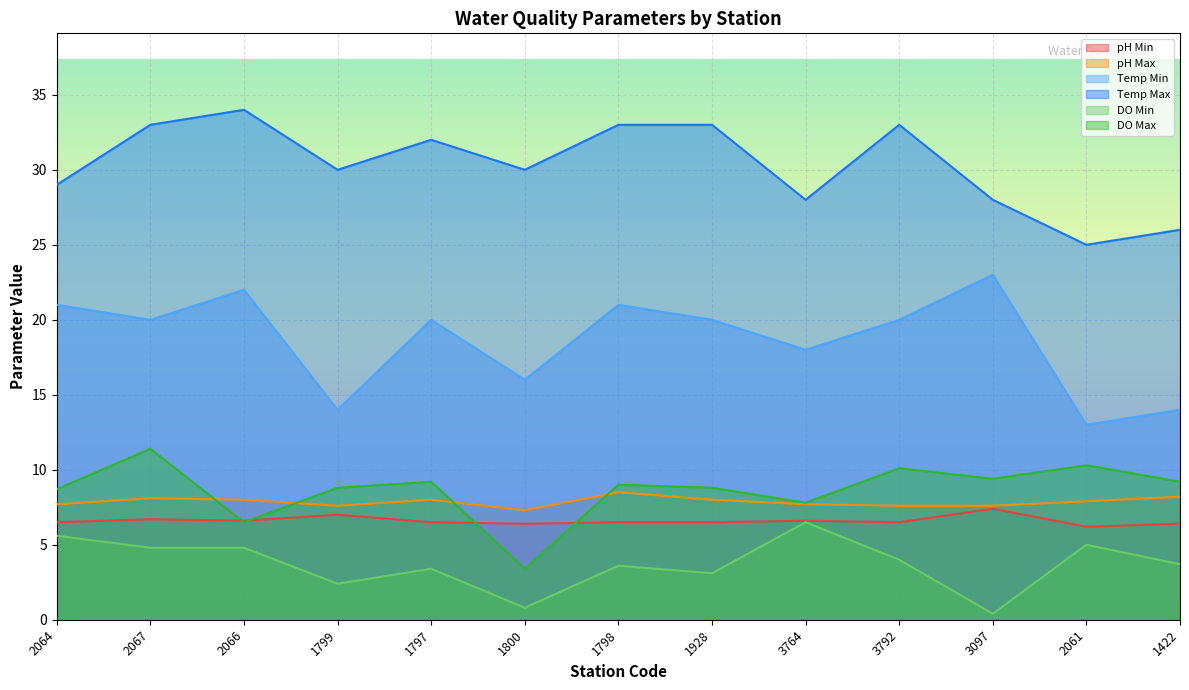

At 2067, list the series in order from smallest to largest.

DO Min, pH Min, pH Max, DO Max, Temp Min, Temp Max